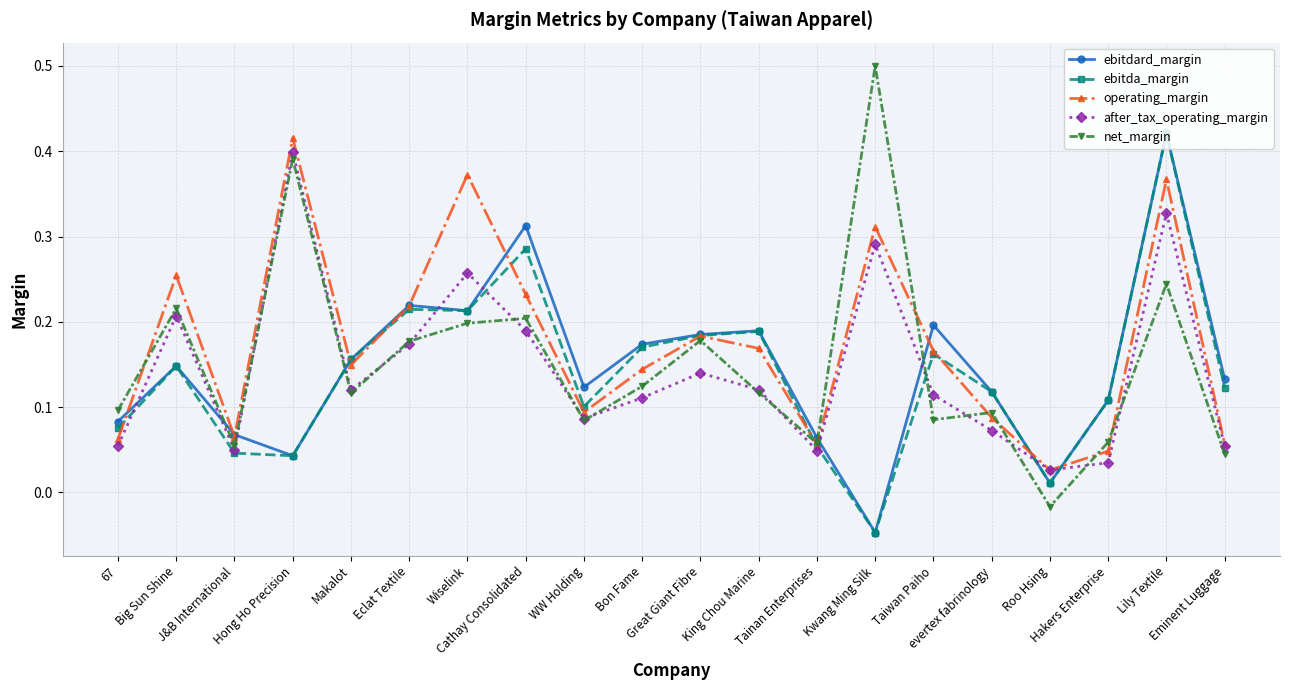

Between Great Giant Fibre and Lily Textile, which series saw the biggest shift?

ebitda_margin